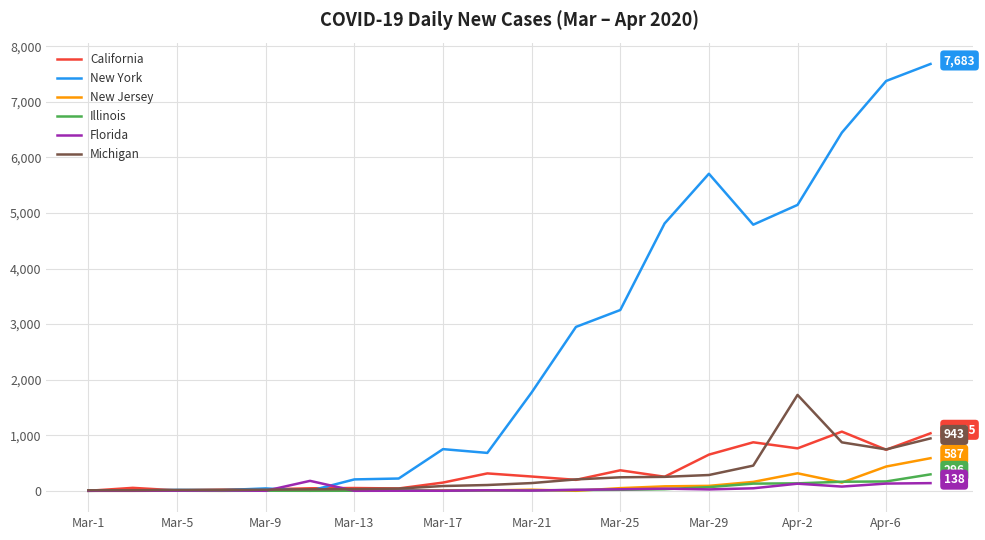

Which series has the largest range (max minus min)?

New York